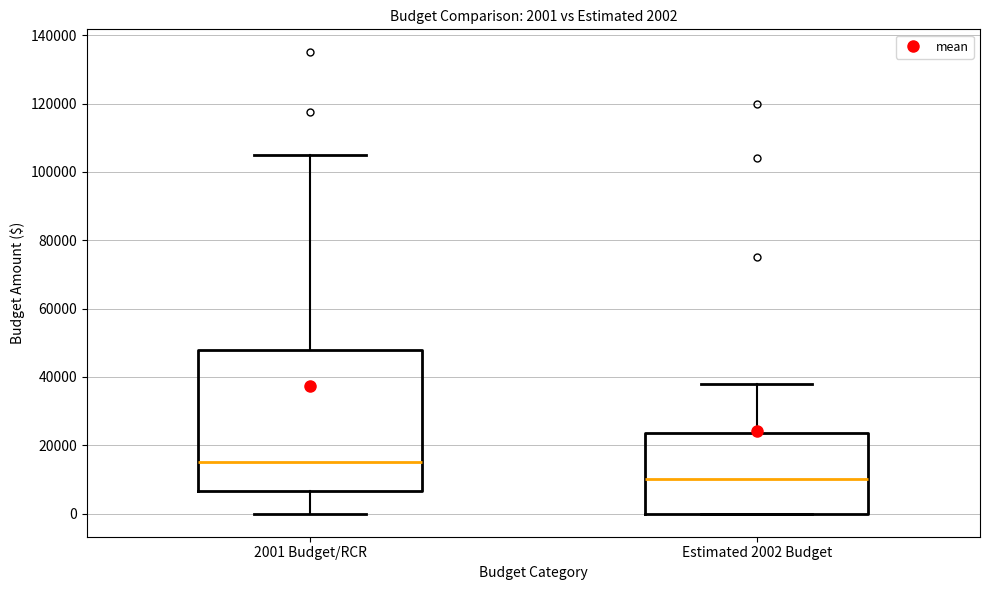

Which box has the lowest median line?

Estimated 2002 Budget